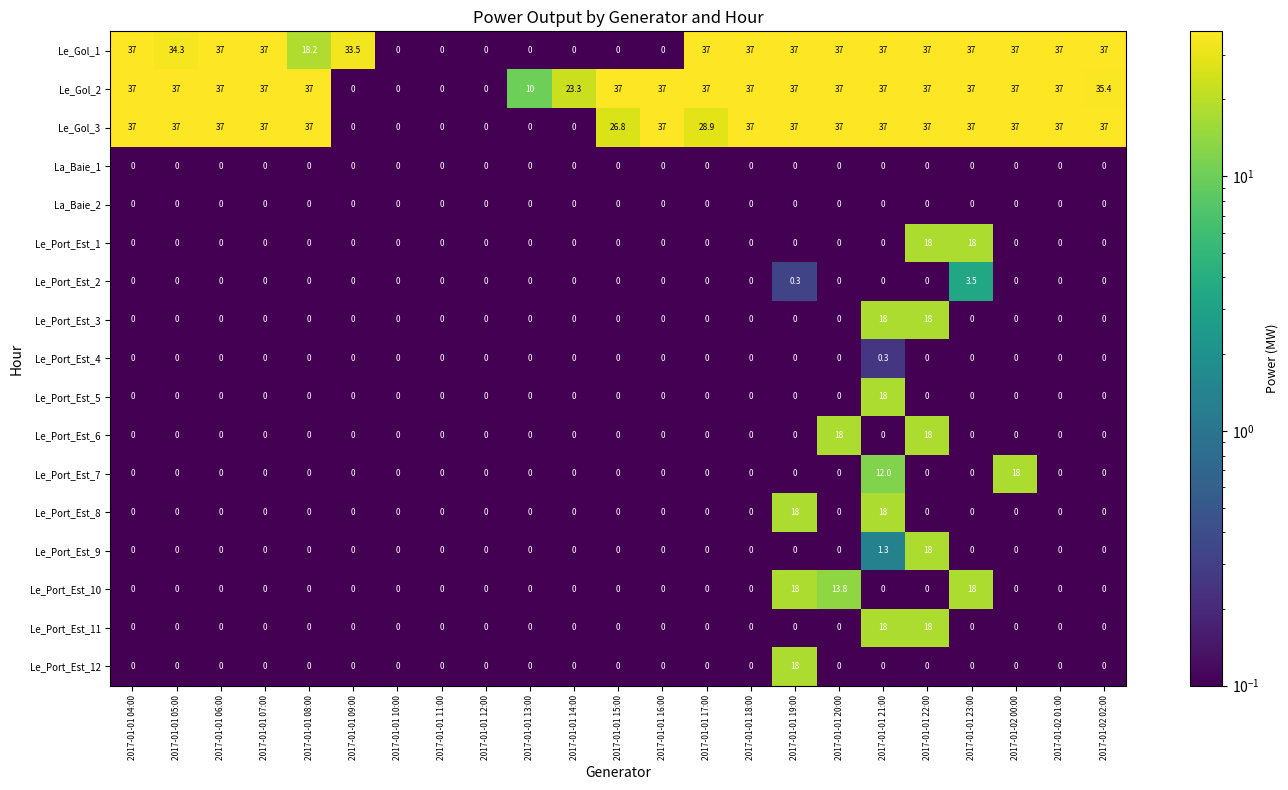

What is the difference between the second highest and second lowest values in the Le_Port_Est_1 series?

18.0